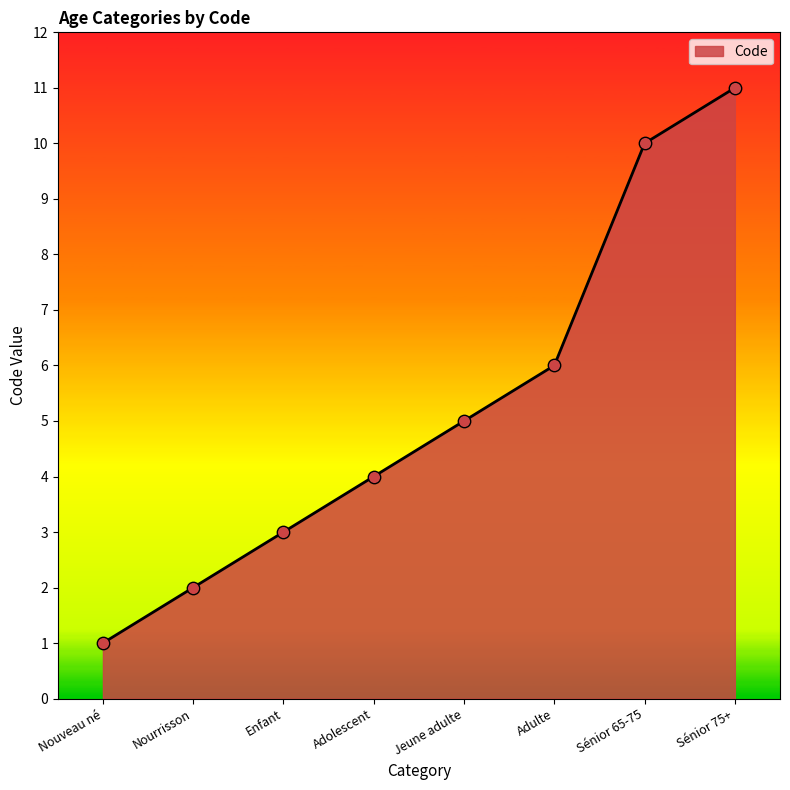

Which has a higher value, Sénior 75+ or Jeune adulte?

Sénior 75+